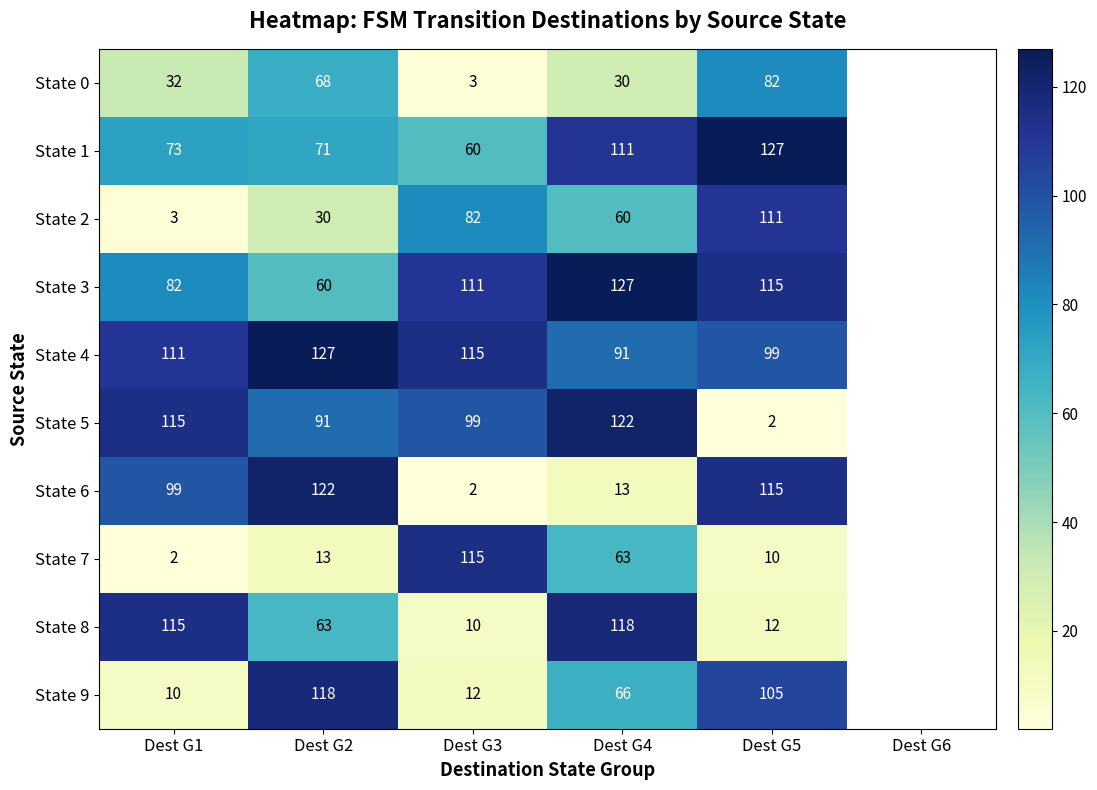

What is the spread (max minus min) of values at Dest G3?

113